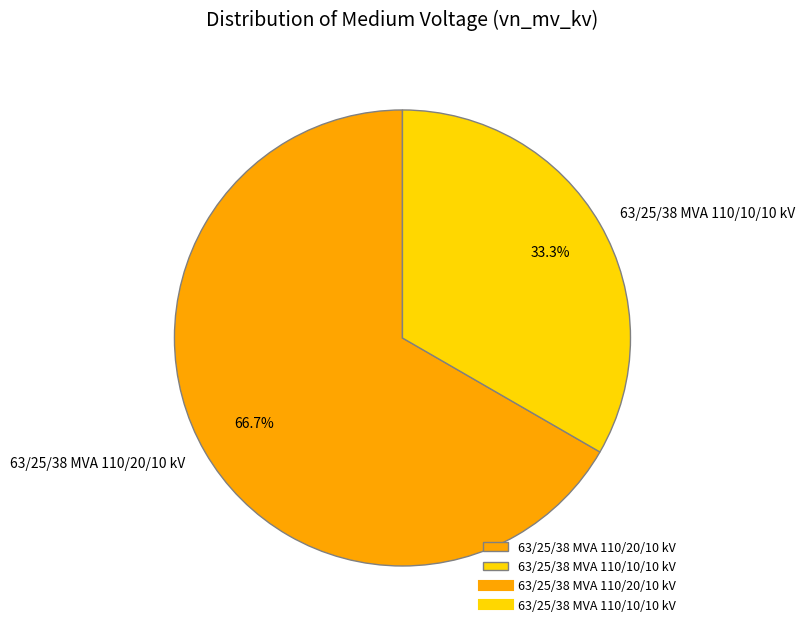

How many segments does this pie chart have?

2